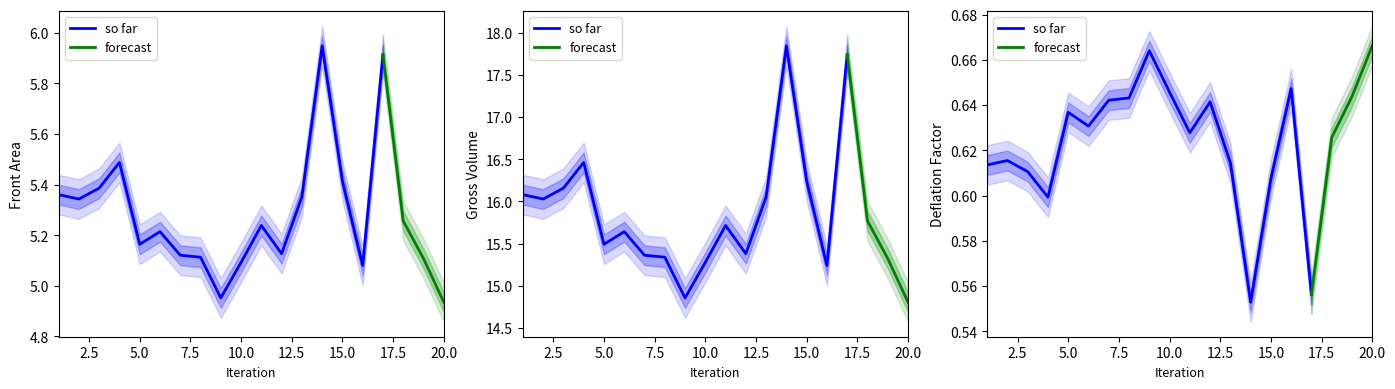

Reading left to right, list all the values displayed in this chart.

Front Area: 5.4	5.3	5.4	5.5	5.2	5.2	5.1	5.1	5.0	5.1	5.2	5.1	5.4	5.9	5.4	5.1	5.9	5.3	5.1	4.9
Gross Volume: 16.1	16.0	16.2	16.5	15.5	15.6	15.4	15.3	14.9	15.3	15.7	15.4	16.1	17.8	16.2	15.2	17.7	15.8	15.3	14.8
Deflation Factor: 0.6	0.6	0.6	0.6	0.6	0.6	0.6	0.6	0.7	0.6	0.6	0.6	0.6	0.6	0.6	0.6	0.6	0.6	0.6	0.7